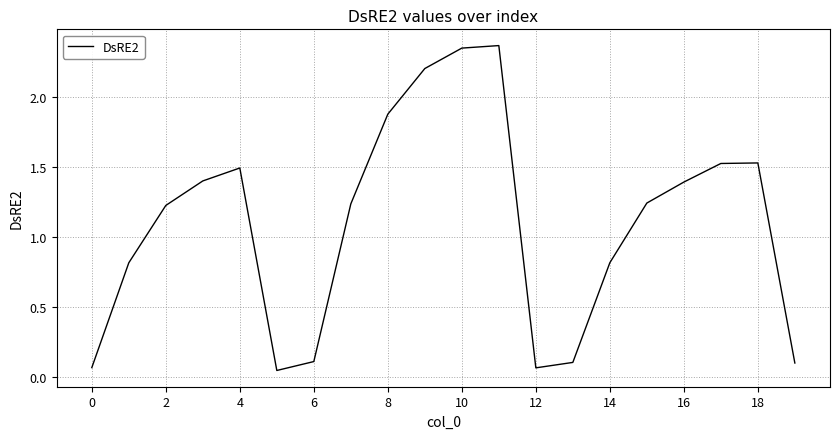

How many lines are shown in the chart?

1